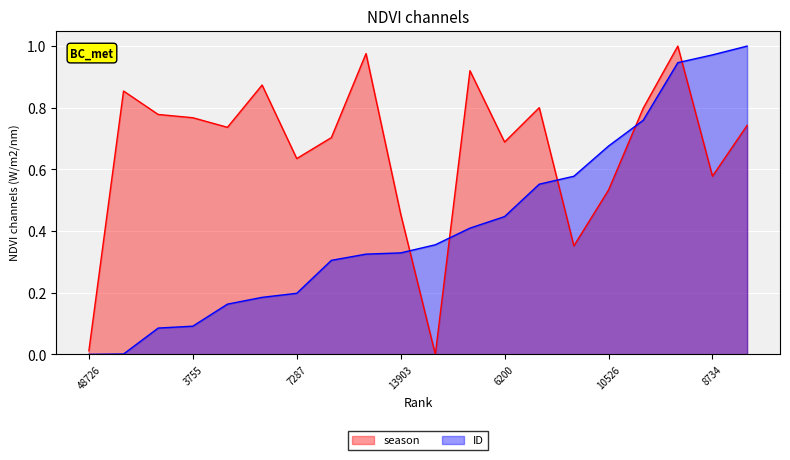

True or false: ID has more than 1 points higher than both neighbors.

False